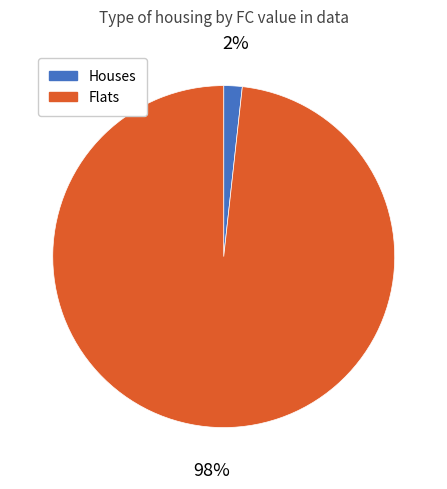

Is there any slice that represents more than half of the pie?

Yes